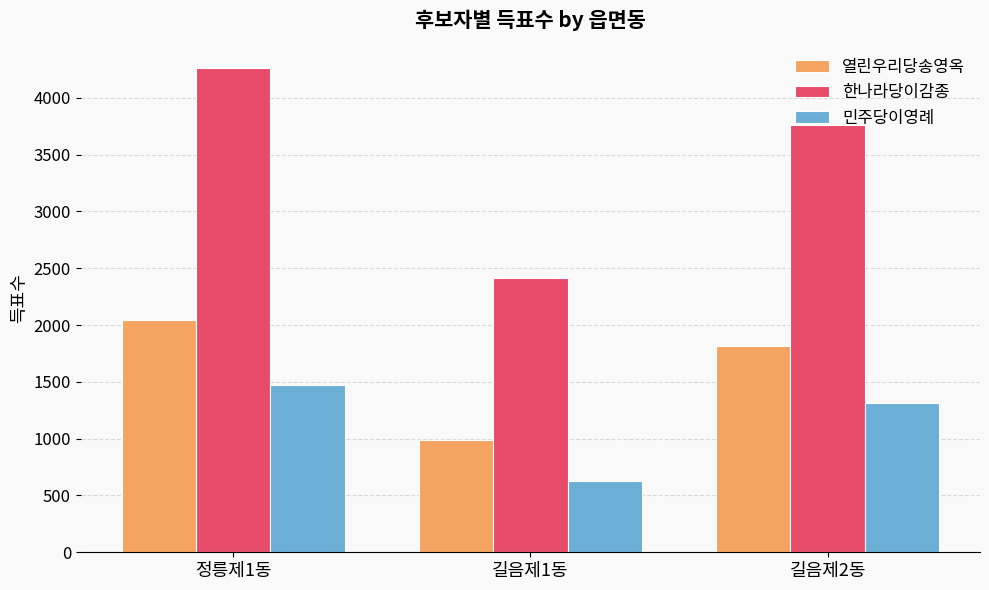

Is it true that 열린우리당송영옥 equals 529 at 길음제1동?

False